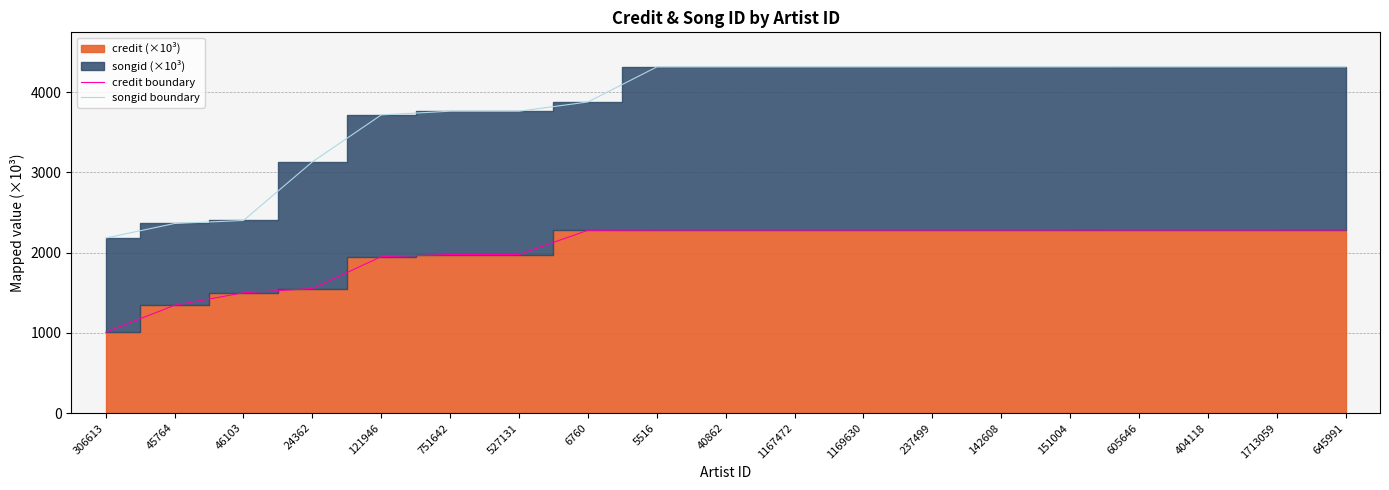

True or false: credit boundary has a value of 596.8 at 24362.

False